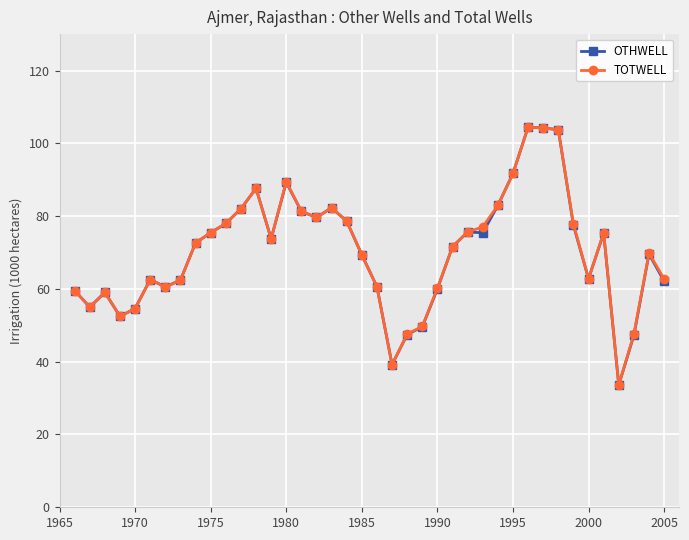

Which series has the widest spread of values?

OTHWELL